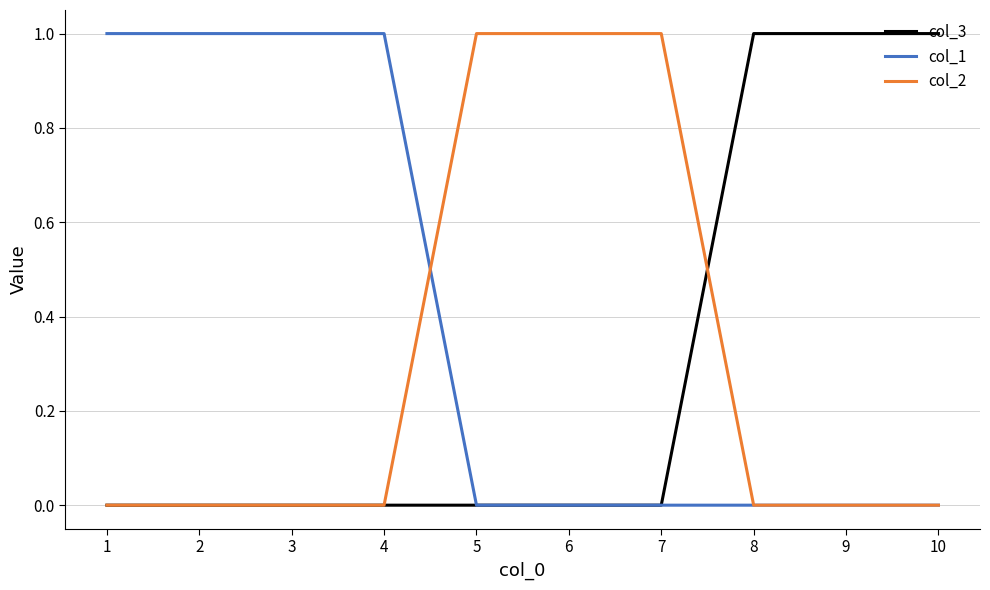

Is it true that col_2 equals 0 at 4?

True